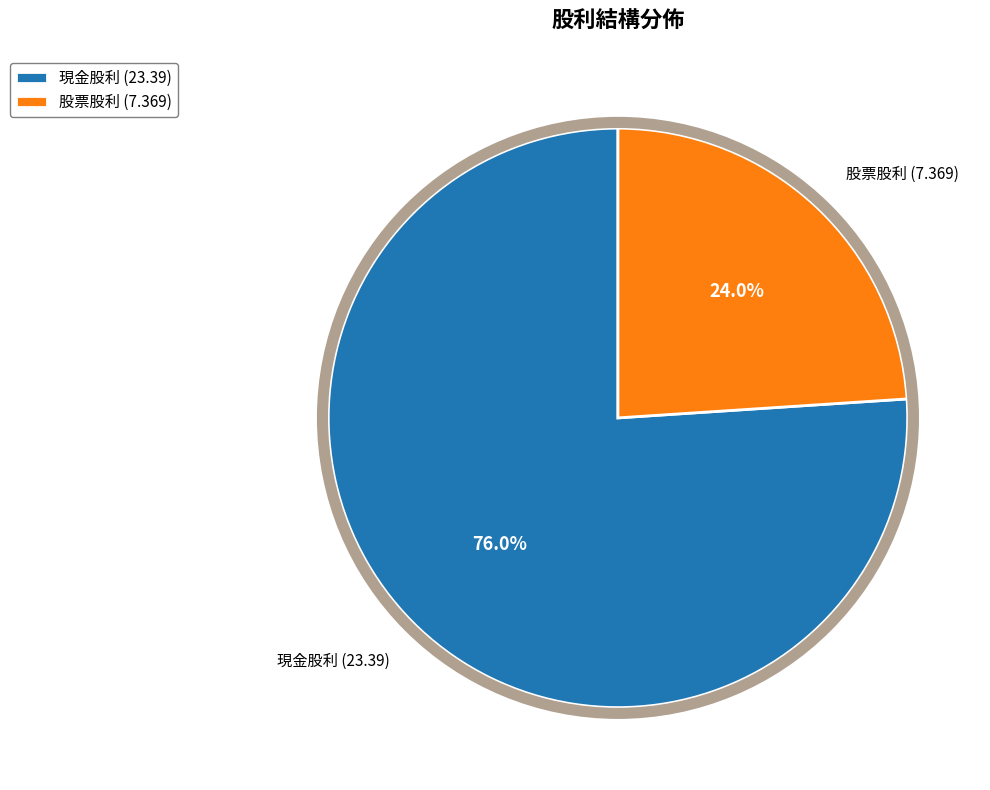

Which category has the biggest portion of the pie?

現金股利 (23.39)